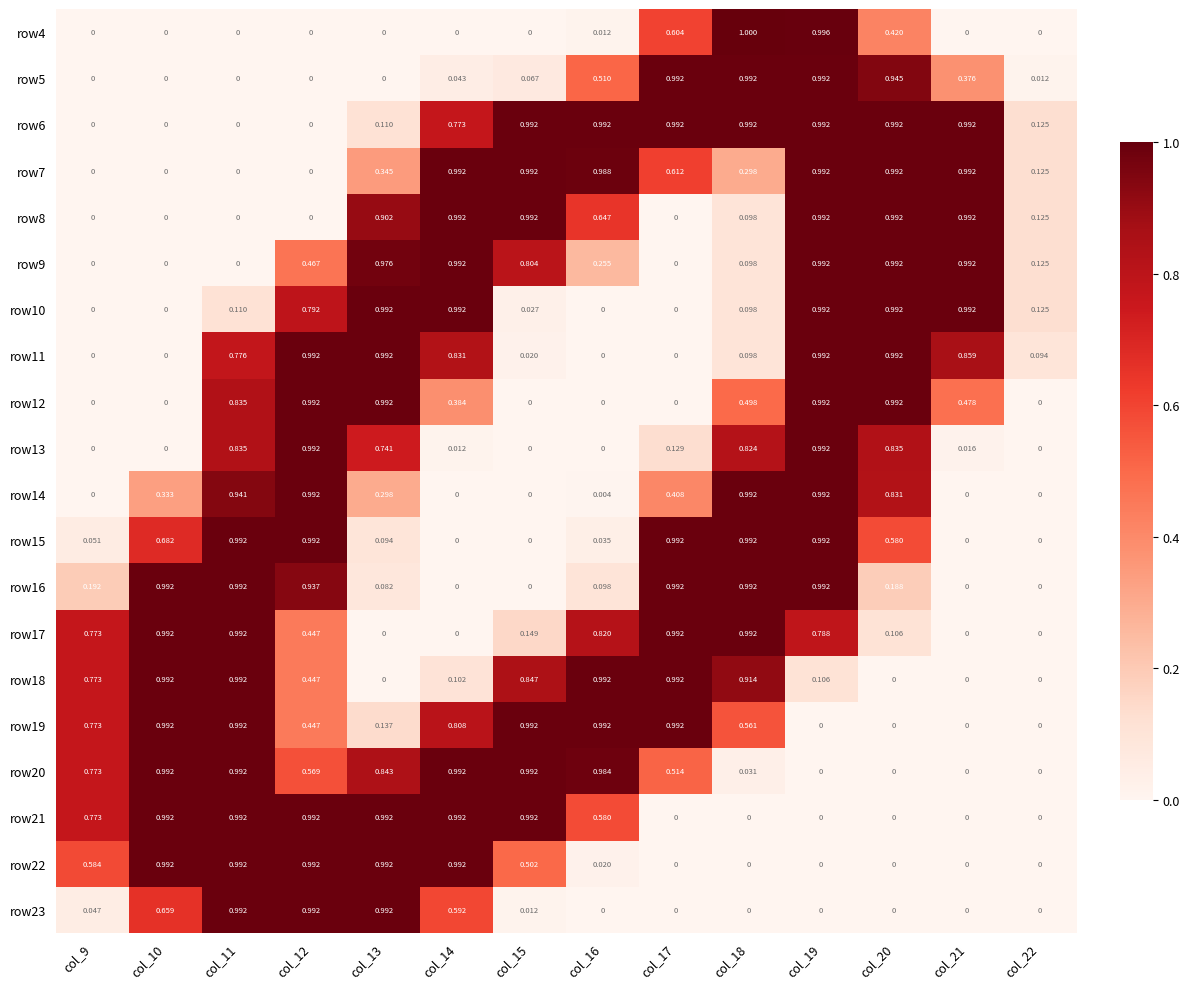

Is the value of row13 at col_10 greater than the value of row9 at col_22?

No